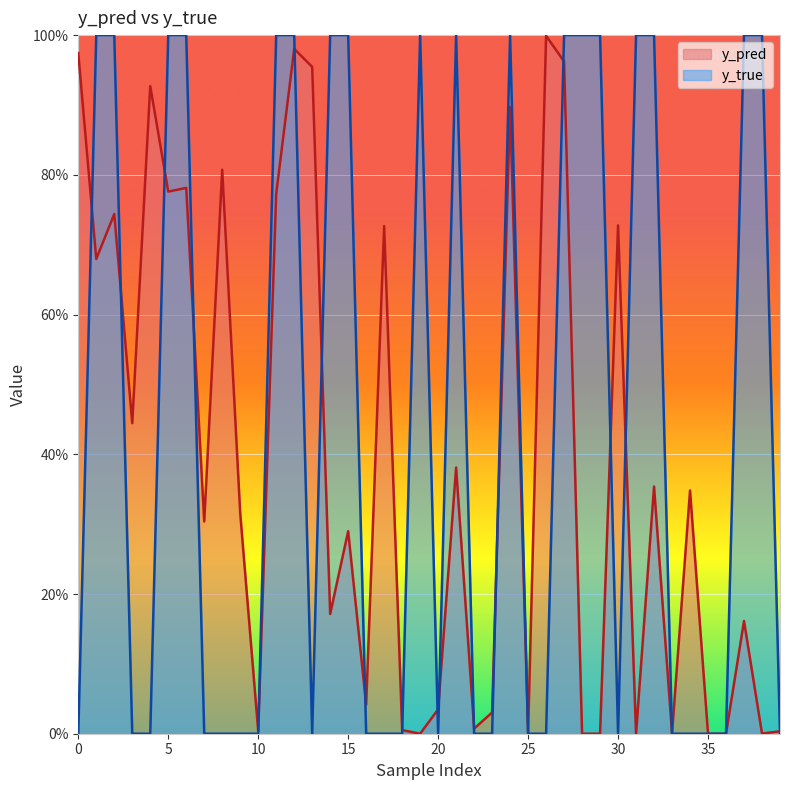

Which series has the largest range (max minus min)?

y_true